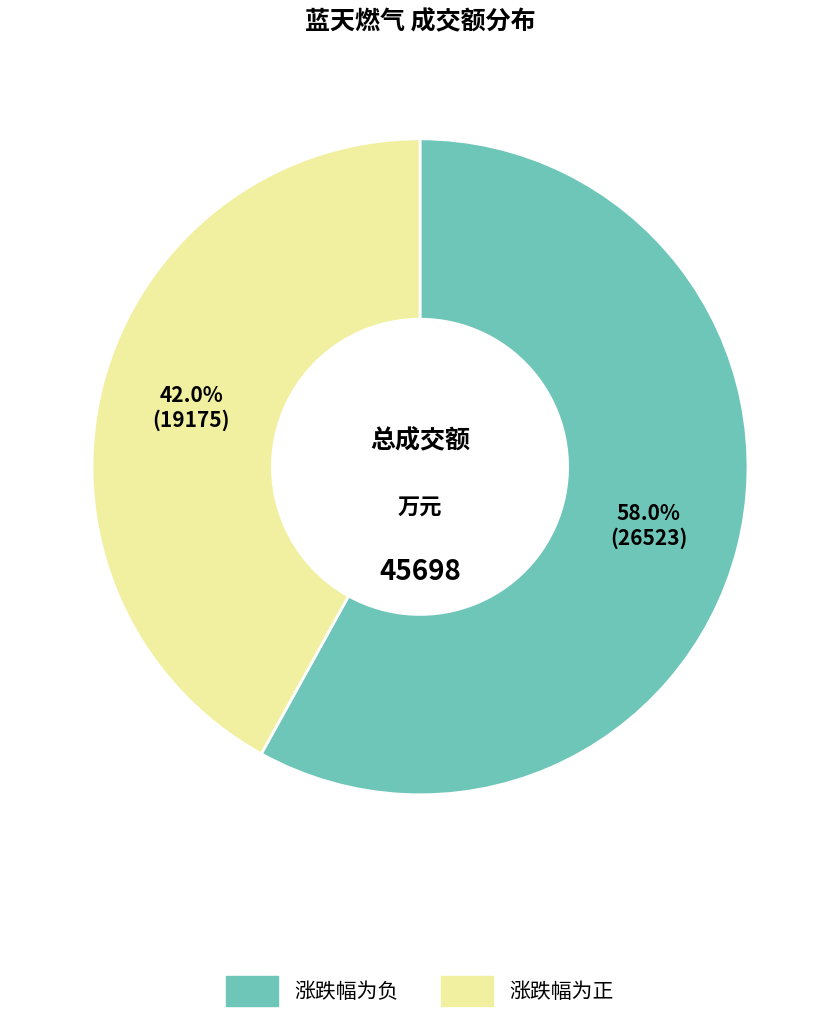

Is there a majority slice in this chart?

Yes